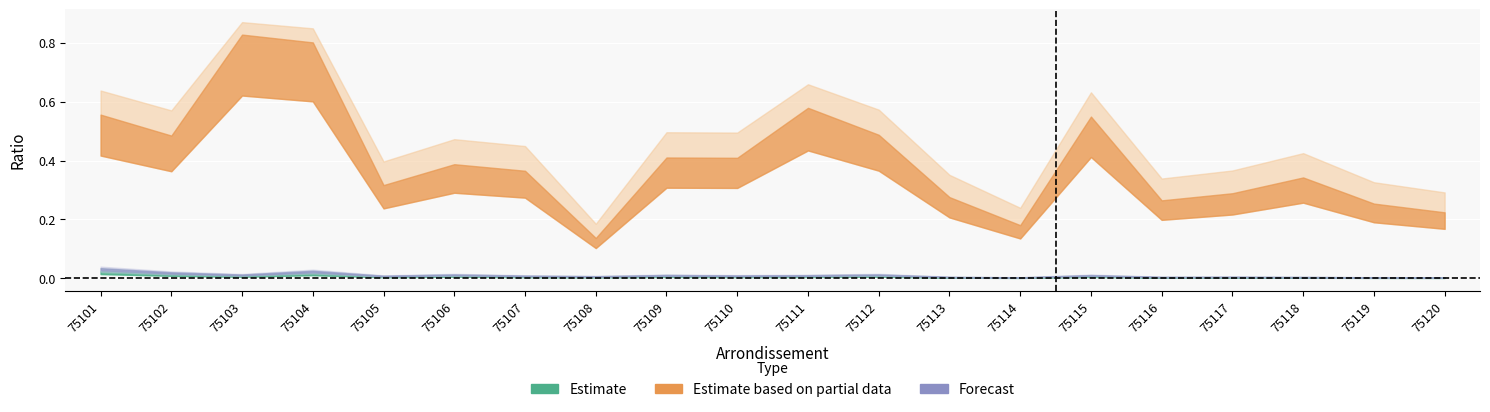

Which category has the lowest value across all series?

75120